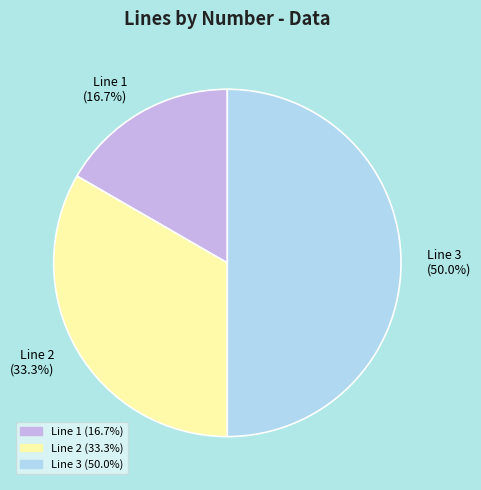

Which slice is the smallest?

Line 1